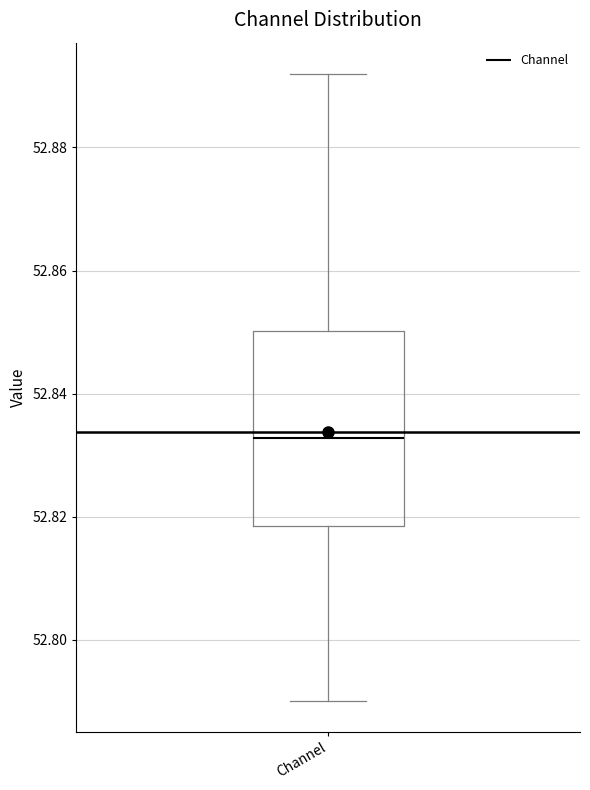

Read this box plot against the y-axis: the position of the median line, the range covered by the box, and the ends of both whiskers. The values are not printed on the chart, so give them approximately, as read against the axis.

median 52.832, box 52.818 to 52.850, whiskers 52.790 to 52.892